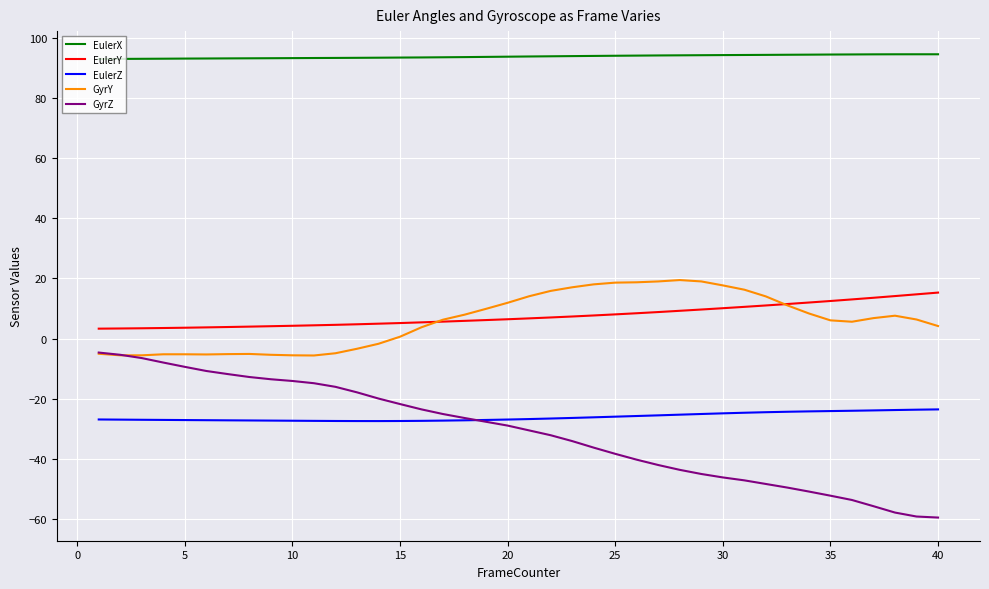

True or false: EulerY and EulerZ intersect in this chart.

False